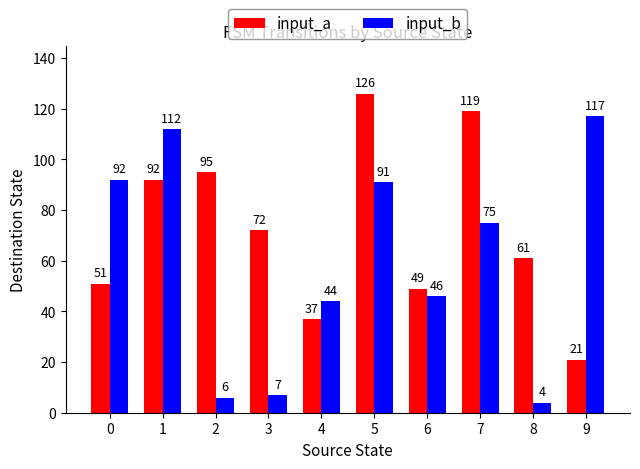

What is the sum of all input_a values?

723